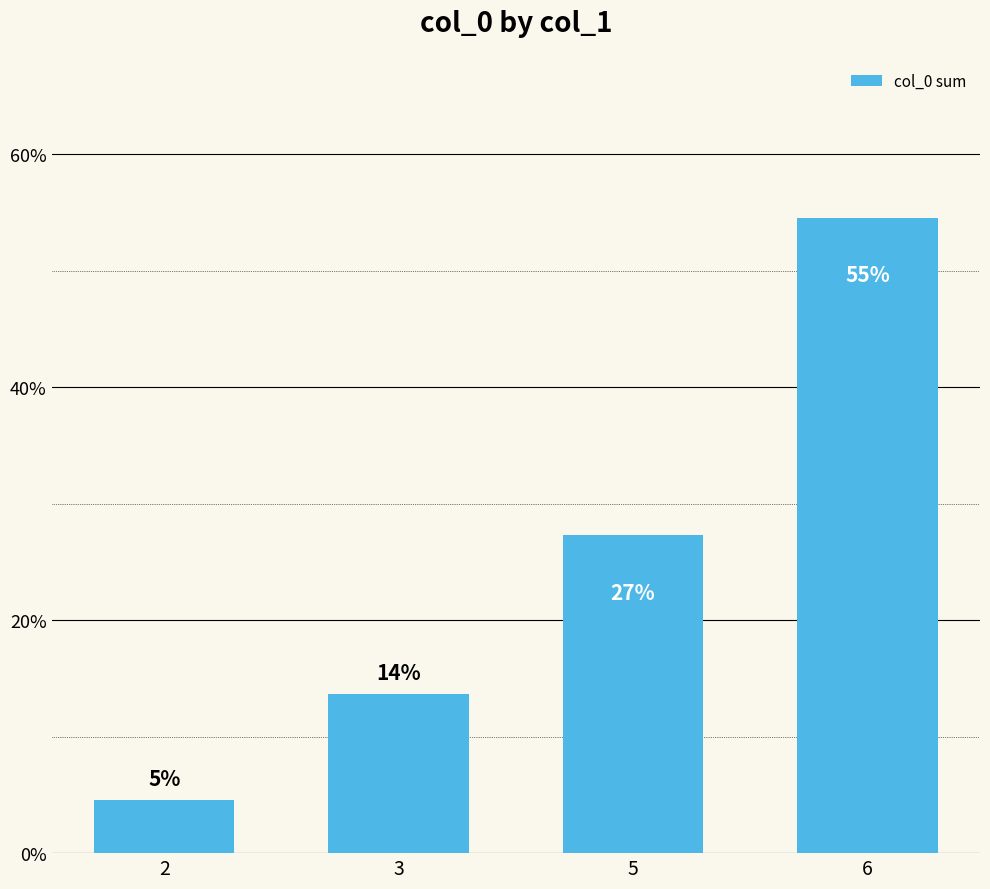

Does the chart contain any negative values?

No